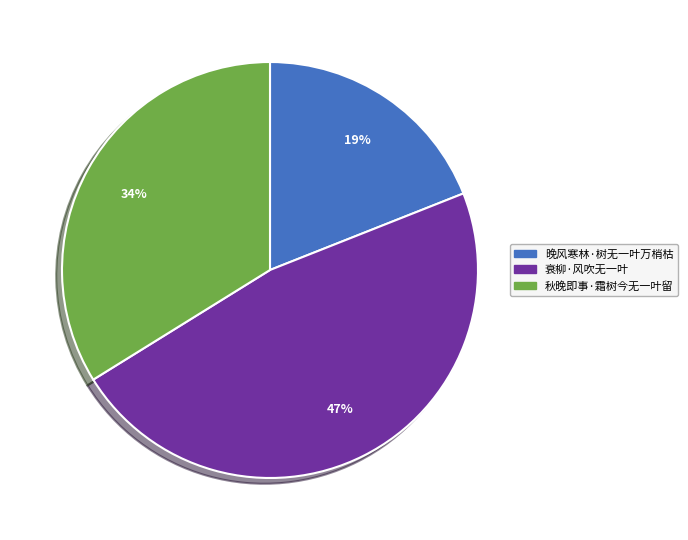

The 晚风寒林·树无一叶万梢枯 slice represents 19% of the pie. True or false?

True